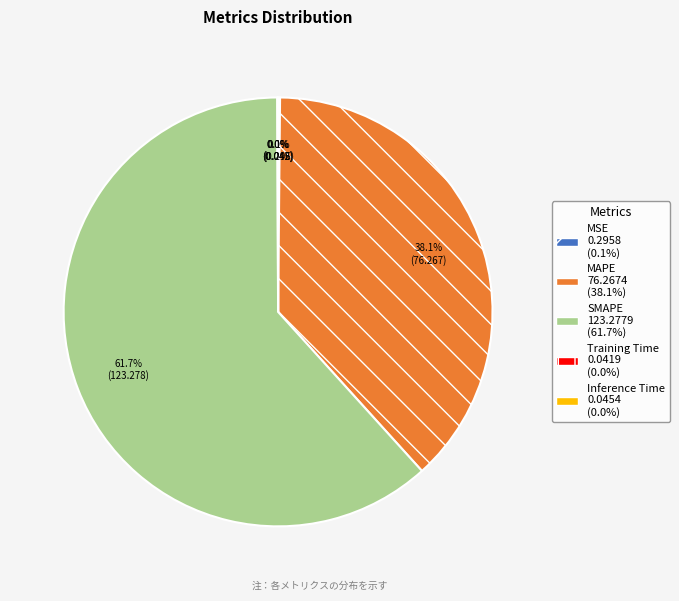

Which slice is the largest?

SMAPE